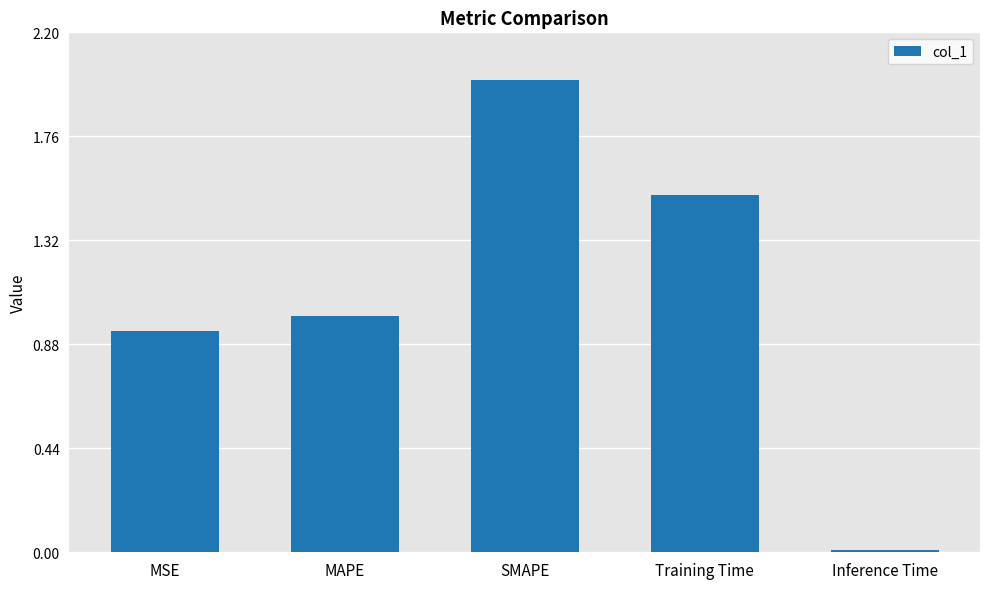

Read the value at MAPE.

1.0